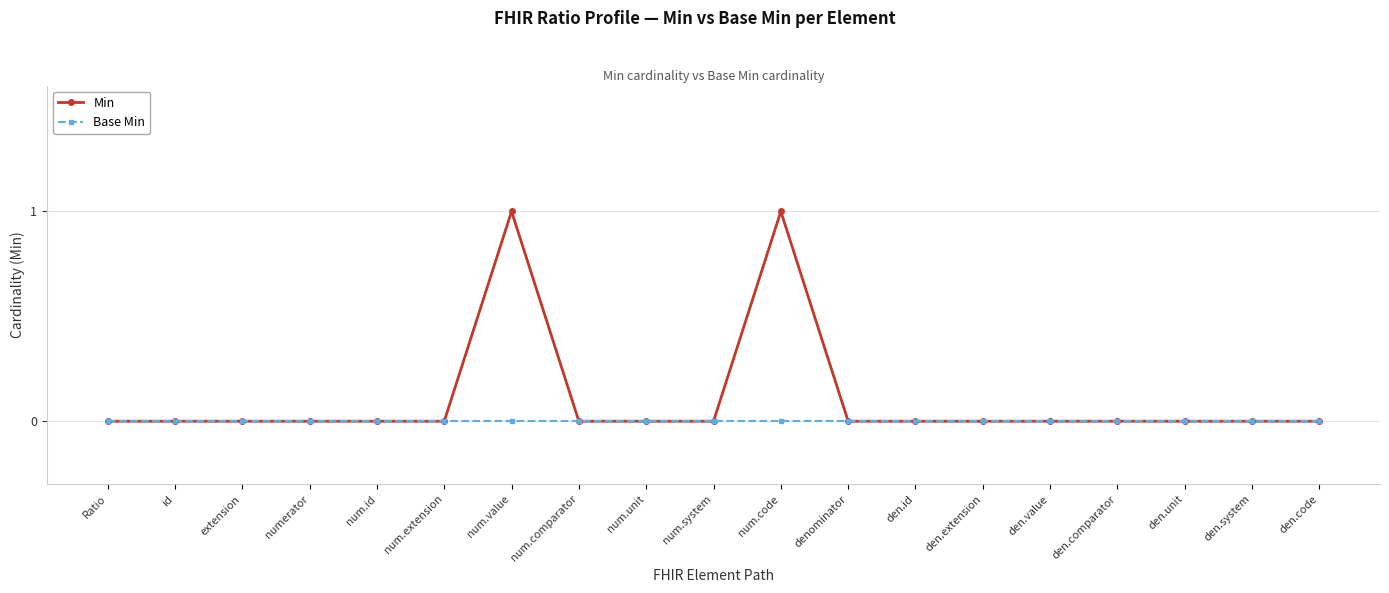

True or false: Min has more than 1 points higher than both neighbors.

True